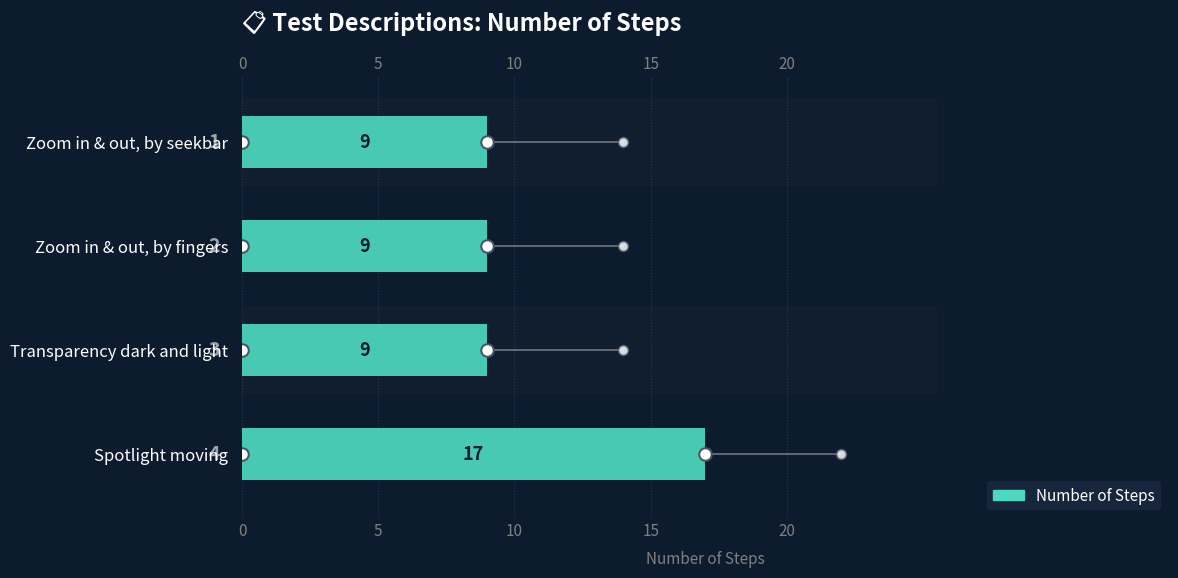

How many distinct data groups are displayed?

1